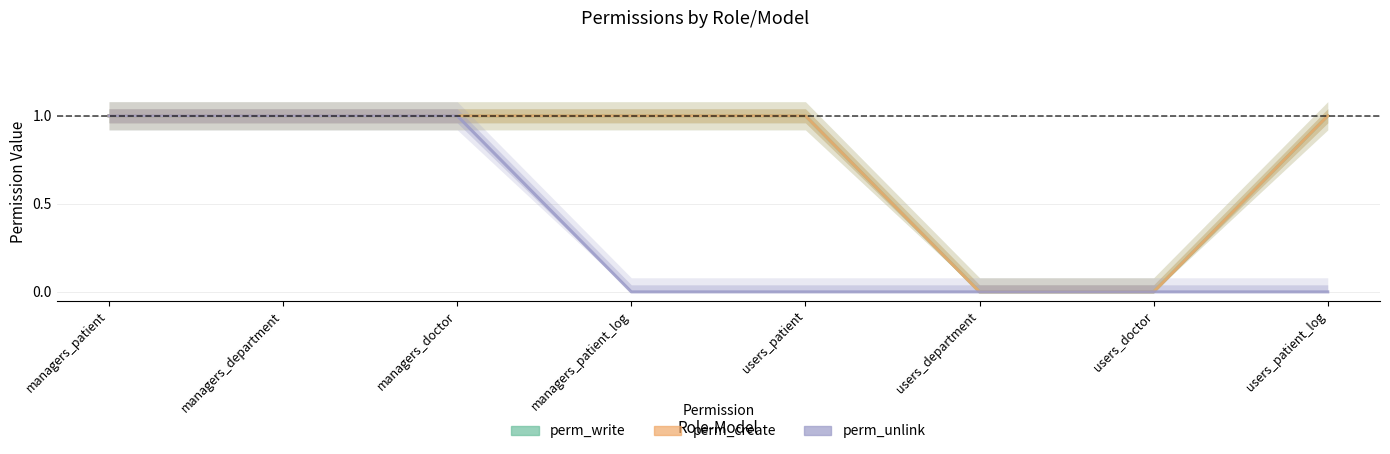

What is the label of the 5th point from the left?

users_patient